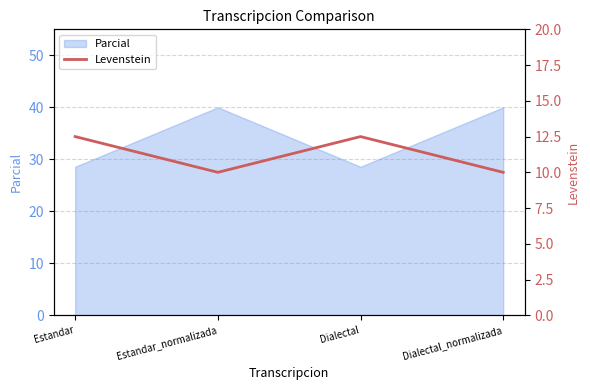

True or false: Parcial has more than 0 interior local peaks.

True